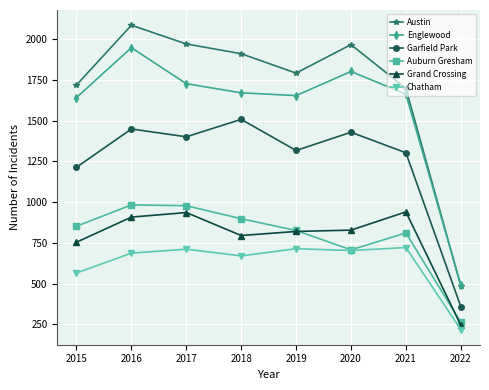

What is the average value of the Garfield Park series?

1248